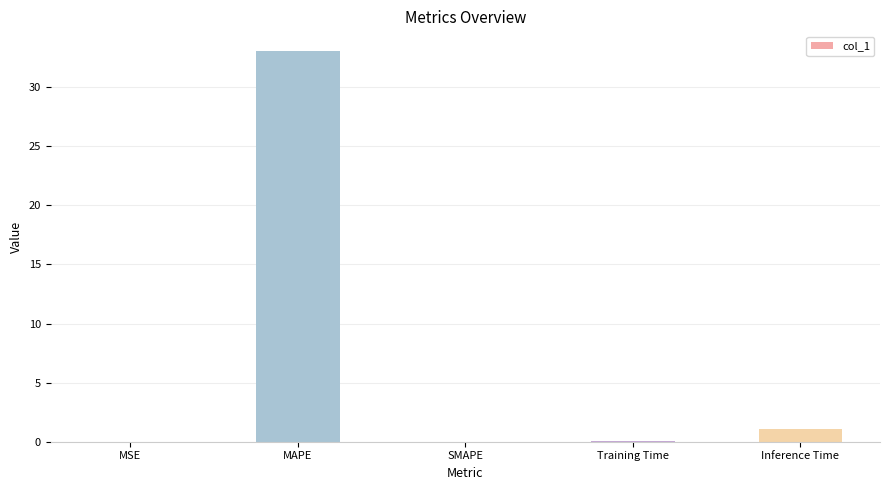

What is the maximum value shown in the chart?

33.1